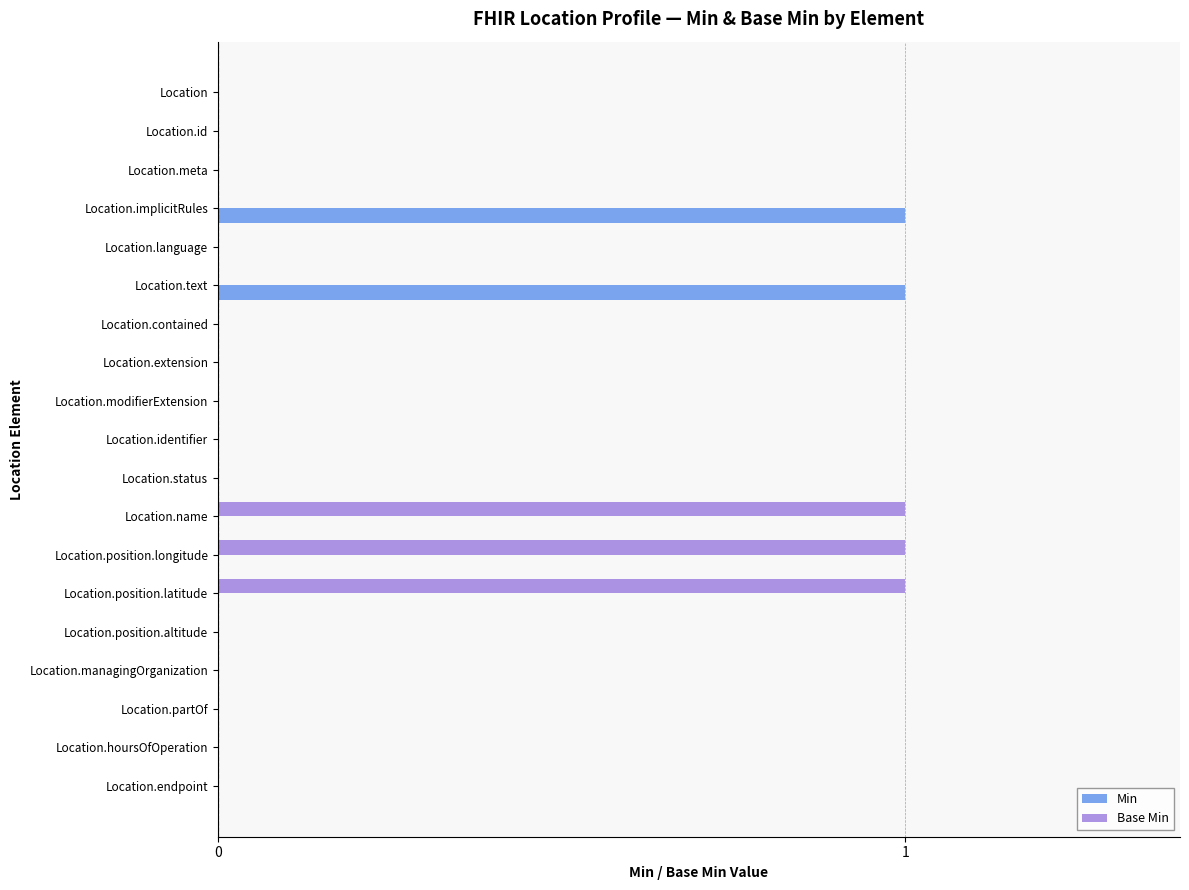

What is the sum of all Base Min values?

3